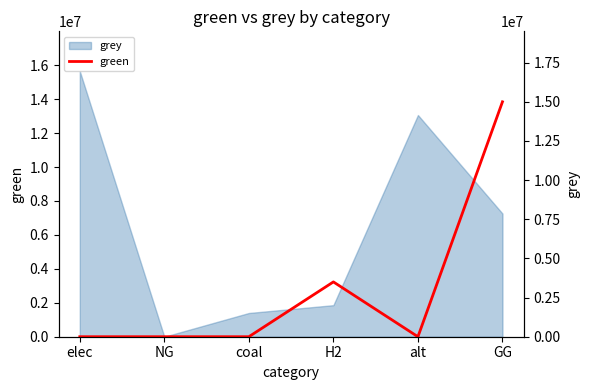

Does the chart display data point markers on the line(s)?

No